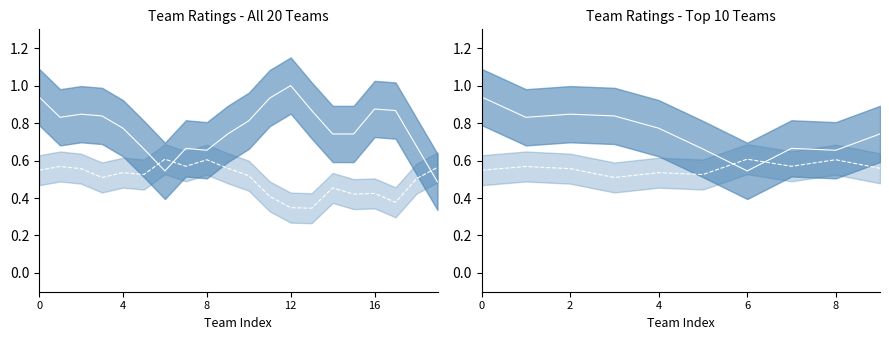

At 7, list the series in order from smallest to largest.

Opp_center, W_Ratio_center